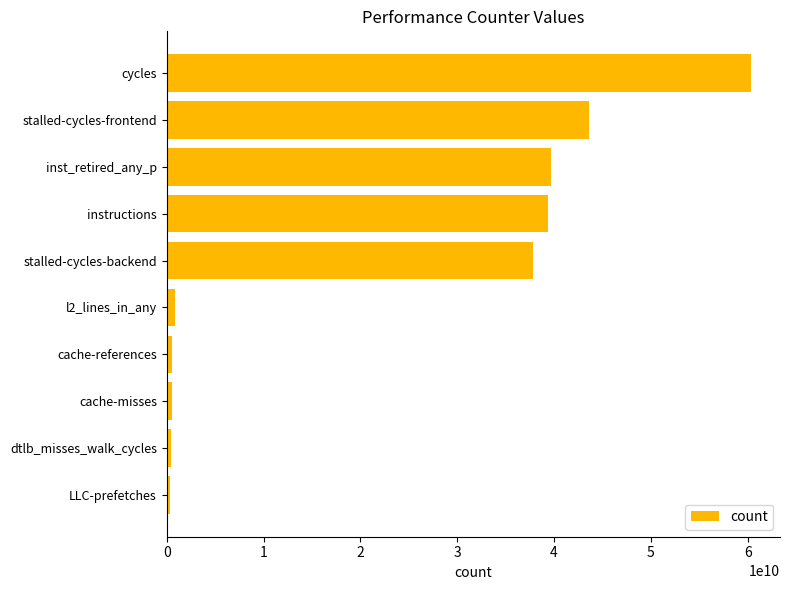

What is the maximum value shown in the chart?

60316720416